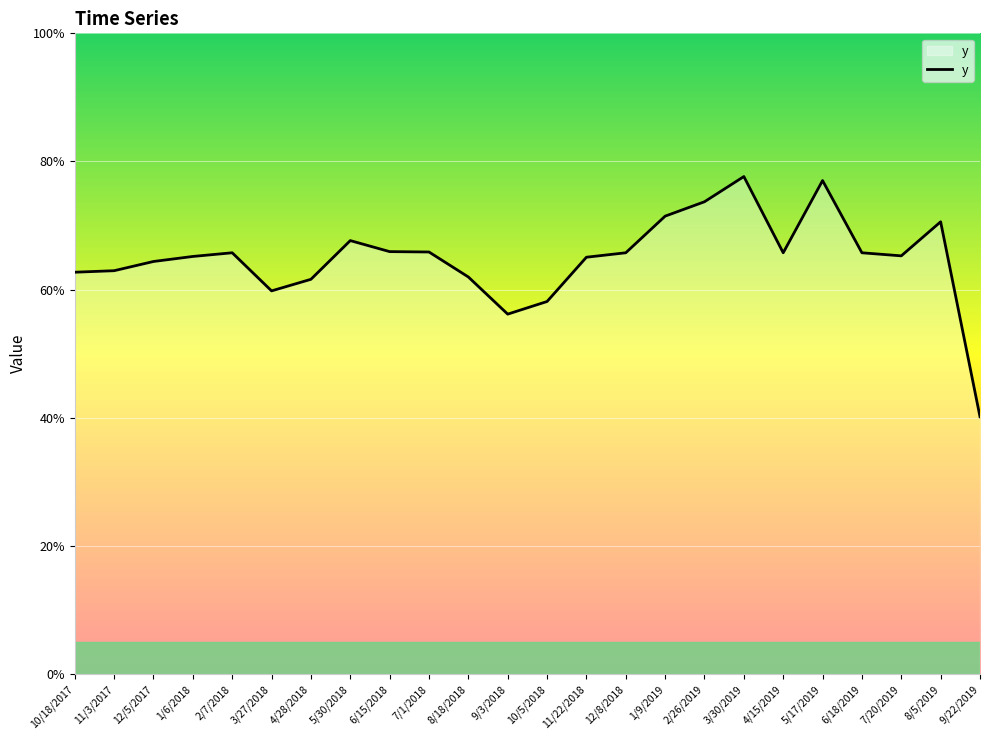

Between 10/18/2017 and 11/3/2017, which is larger?

11/3/2017